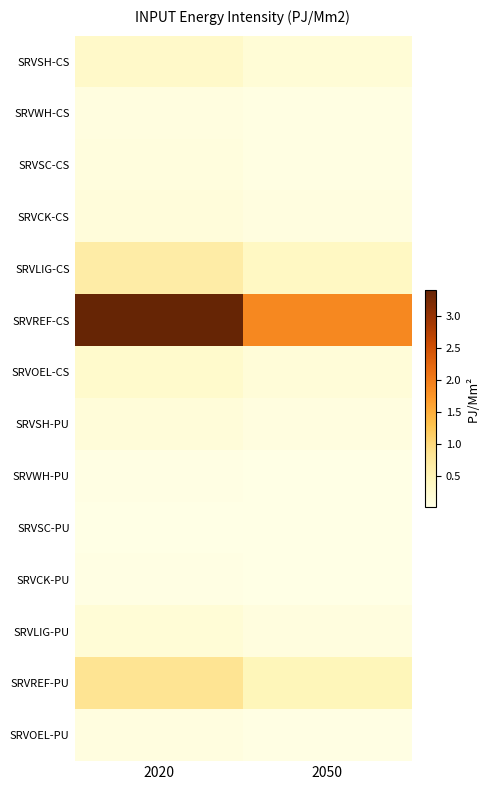

Reading left to right, what are all the values shown in this chart?

SRVSH-CS: 2020=0.3	2050=0.2
SRVWH-CS: 2020=0.1	2050=0.0
SRVSC-CS: 2020=0.1	2050=0.1
SRVCK-CS: 2020=0.1	2050=0.1
SRVLIG-CS: 2020=0.7	2050=0.4
SRVREF-CS: 2020=3.4	2050=1.9
SRVOEL-CS: 2020=0.3	2050=0.1
SRVSH-PU: 2020=0.1	2050=0.1
SRVWH-PU: 2020=0.0	2050=0.0
SRVSC-PU: 2020=0.0	2050=0.0
SRVCK-PU: 2020=0.0	2050=0.0
SRVLIG-PU: 2020=0.2	2050=0.1
SRVREF-PU: 2020=0.8	2050=0.5
SRVOEL-PU: 2020=0.1	2050=0.0